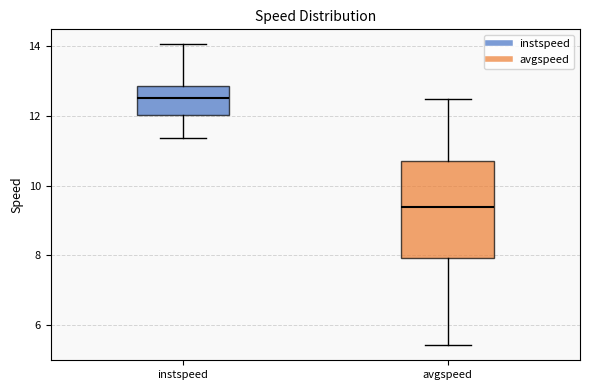

Which box is the tallest, from its lower edge to its upper edge?

avgspeed